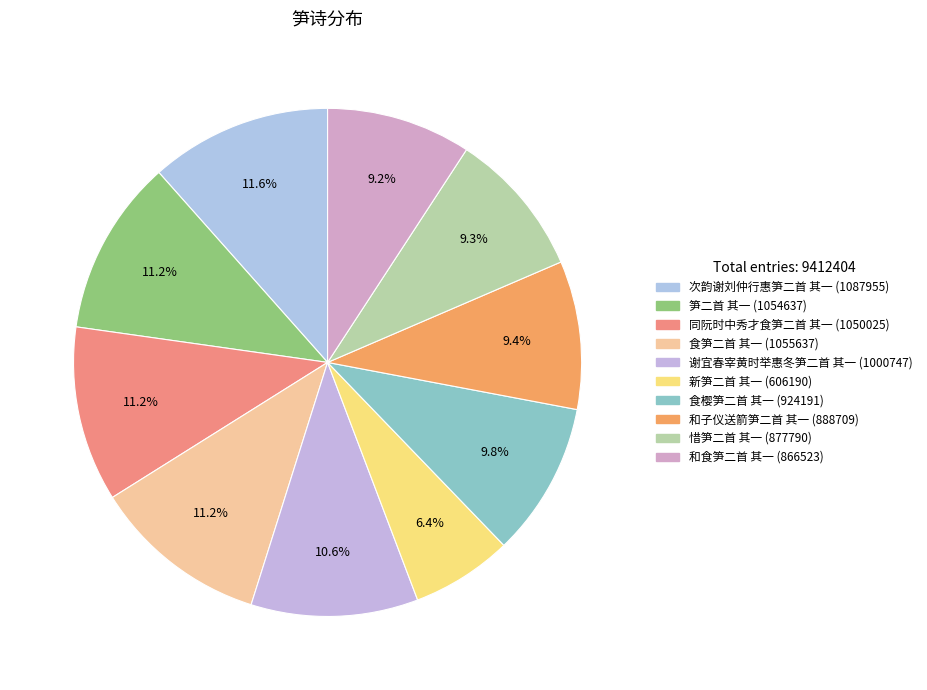

Combined, do 笋二首 其一 and 谢宜春宰黄时举惠冬笋二首 其一 account for over 50%?

No